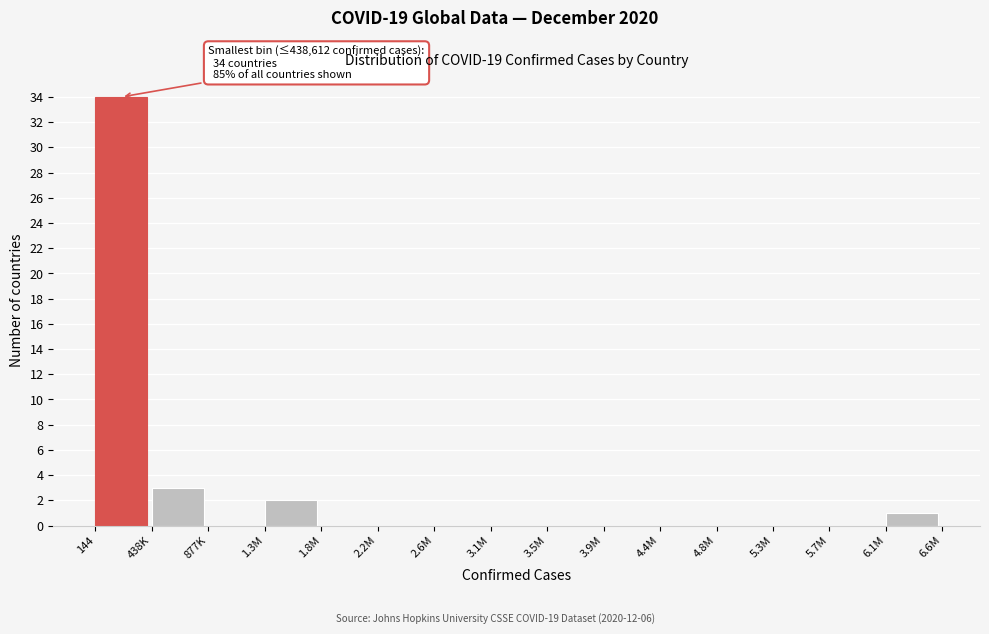

Reading left to right, transcribe all the data shown in this chart.

144=34	438K=3	877K=0	1.3M=2	1.8M=0	2.2M=0	2.6M=0	3.1M=0	3.5M=0	3.9M=0	4.4M=0	4.8M=0	5.3M=0	5.7M=0	6.1M=1